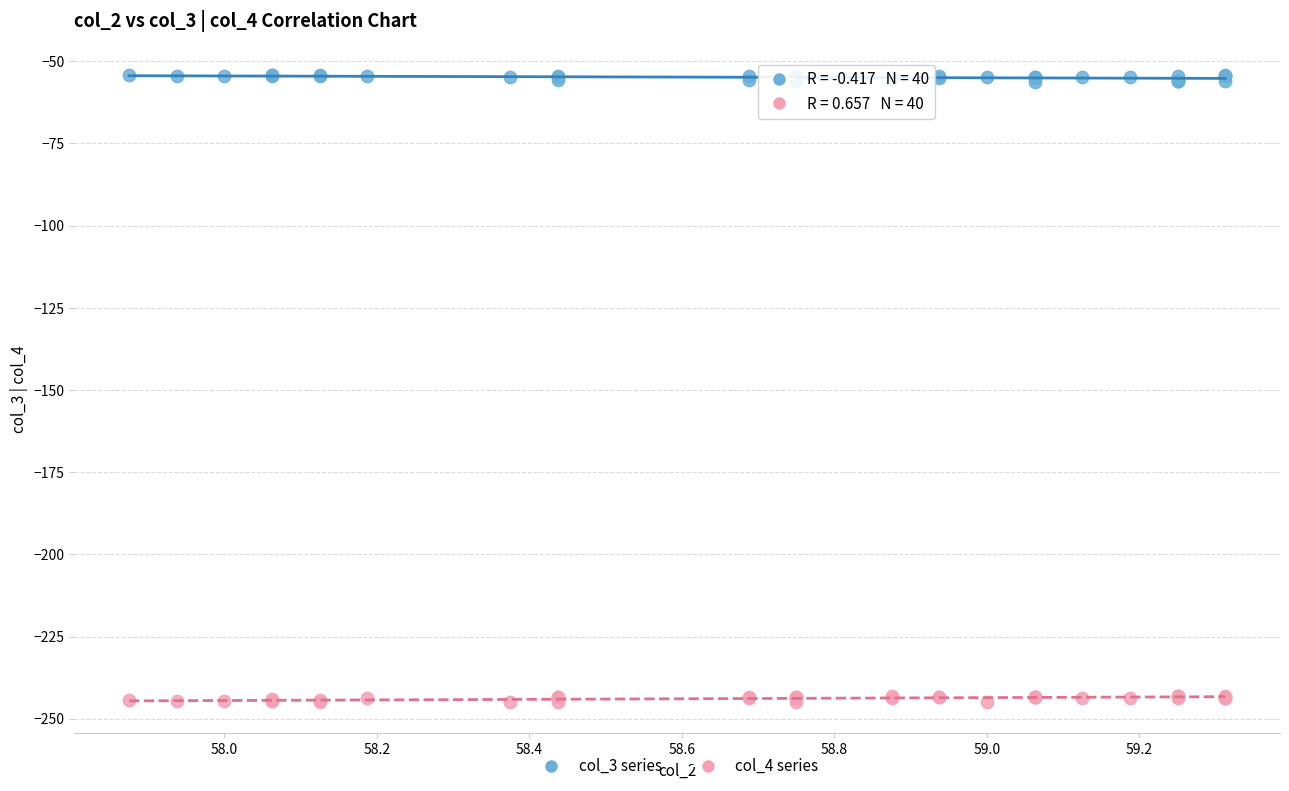

What is the X range (max minus min) for the scatter plot?

1.4